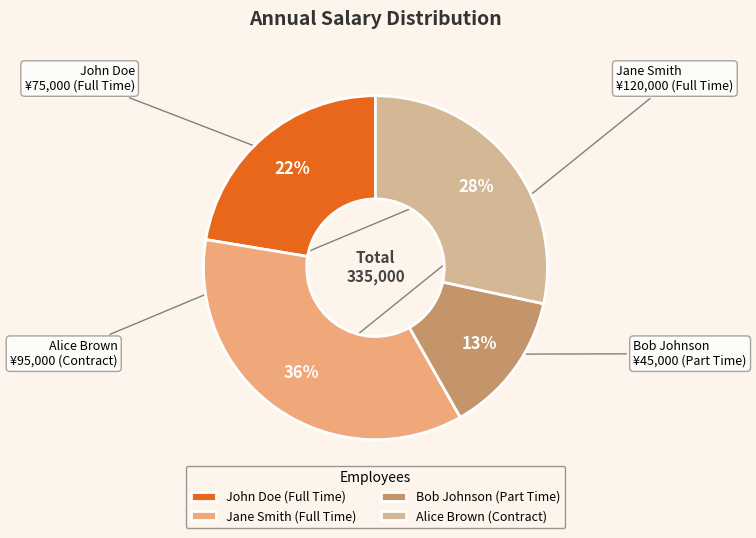

Between John Doe (Full Time) and Alice Brown (Contract), which is larger?

Alice Brown (Contract)